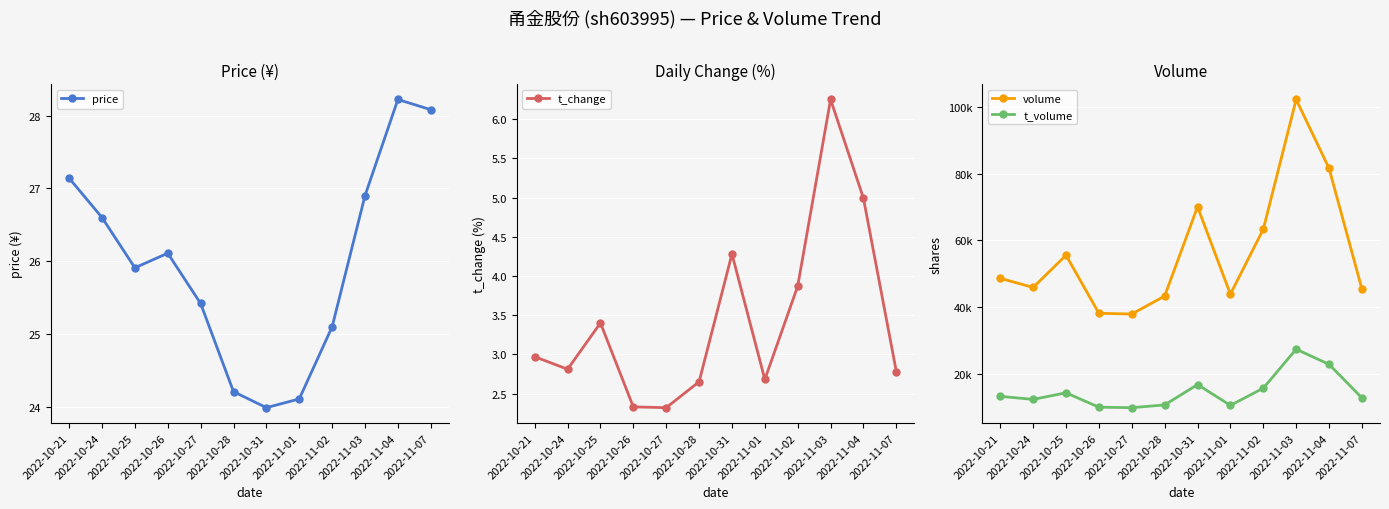

Reading left to right, what are all the values shown in this chart?

price: 2022-10-21=27.1	2022-10-24=26.6	2022-10-25=25.9	2022-10-26=26.1	2022-10-27=25.4	2022-10-28=24.2	2022-10-31=24.0	2022-11-01=24.1	2022-11-02=25.1	2022-11-03=26.9	2022-11-04=28.2	2022-11-07=28.1
t_change: 2022-10-21=3.0	2022-10-24=2.8	2022-10-25=3.4	2022-10-26=2.3	2022-10-27=2.3	2022-10-28=2.6	2022-10-31=4.3	2022-11-01=2.7	2022-11-02=3.9	2022-11-03=6.2	2022-11-04=5.0	2022-11-07=2.8
volume: 2022-10-21=48626.0	2022-10-24=45890.0	2022-10-25=55555.0	2022-10-26=38136.0	2022-10-27=37913.0	2022-10-28=43300.0	2022-10-31=70084.0	2022-11-01=43878.0	2022-11-02=63350.0	2022-11-03=102288.0	2022-11-04=81628.0	2022-11-07=45425.0
t_volume: 2022-10-21=13214.0	2022-10-24=12301.0	2022-10-25=14282.0	2022-10-26=9959.0	2022-10-27=9817.0	2022-10-28=10643.0	2022-10-31=16741.0	2022-11-01=10512.0	2022-11-02=15665.0	2022-11-03=27364.0	2022-11-04=22821.0	2022-11-07=12745.0